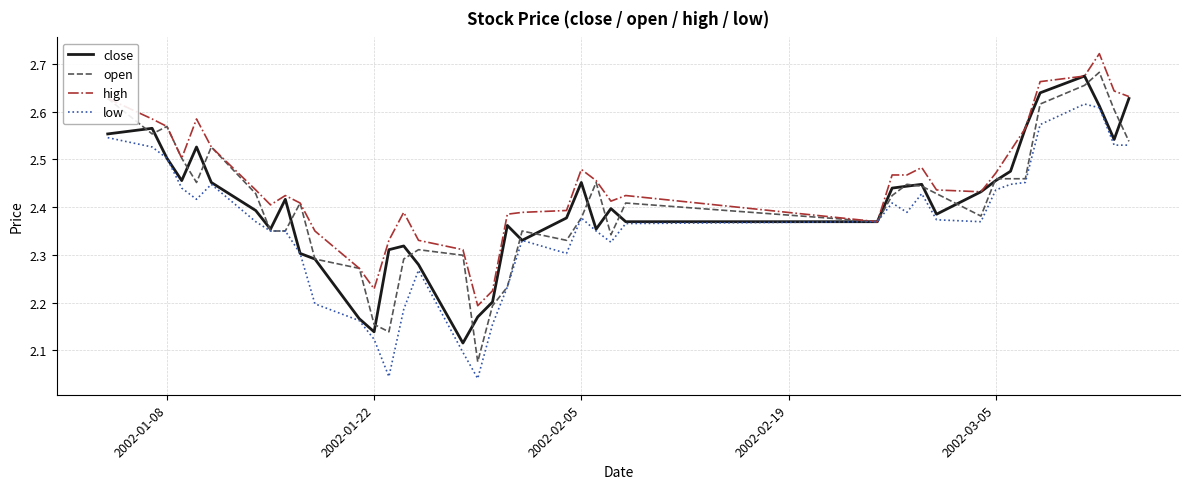

Which series has the largest total across all categories?

high